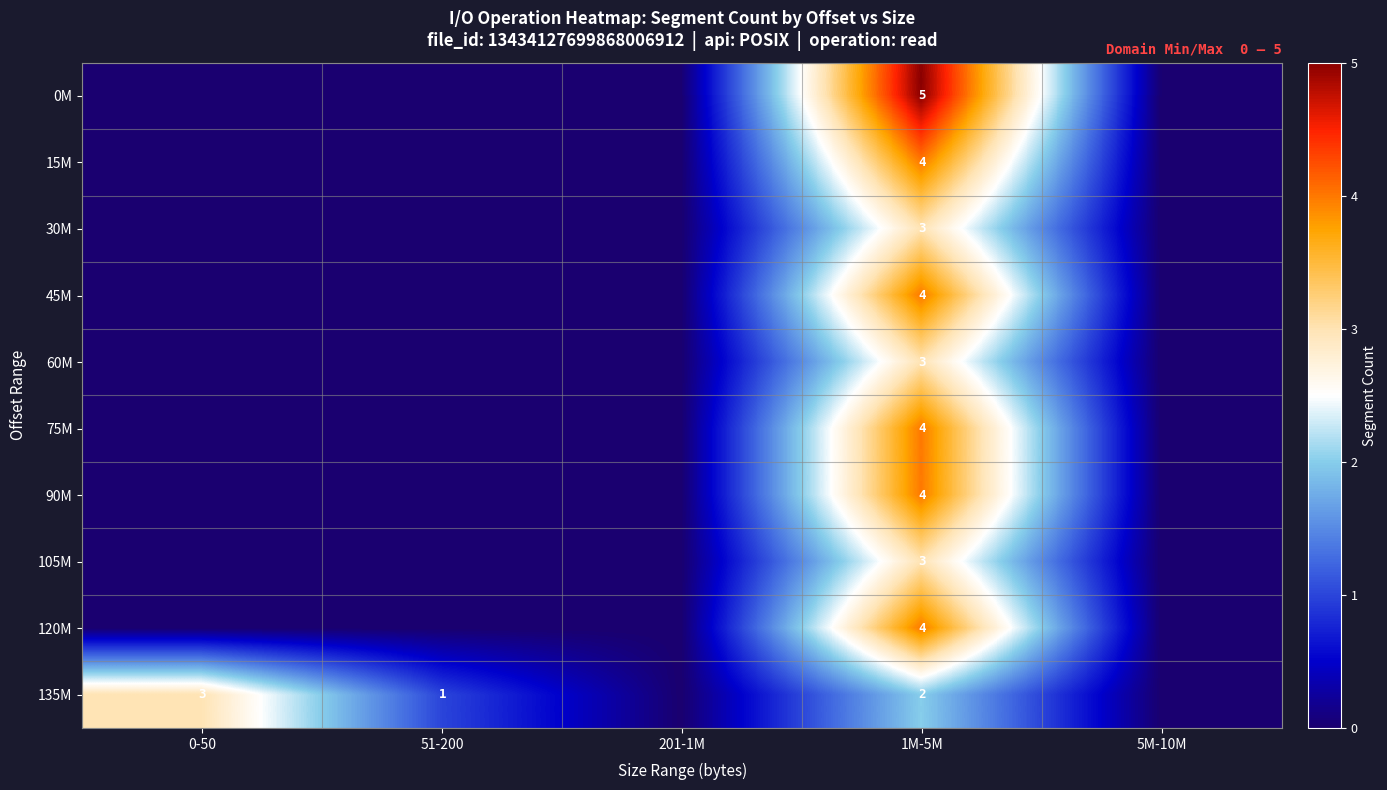

Between 201-1M and 51-200, which is larger?

201-1M